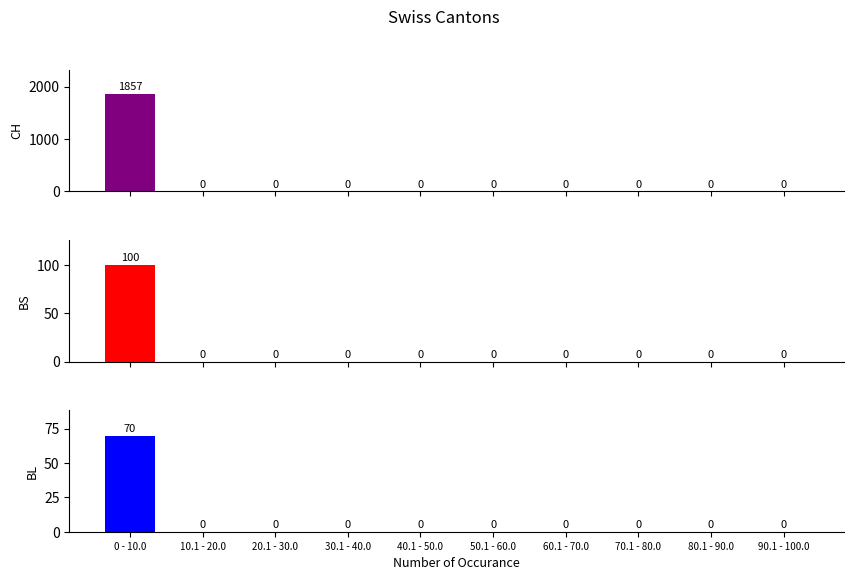

The BL series shows 29 at 50.1 - 60.0. True or false?

False